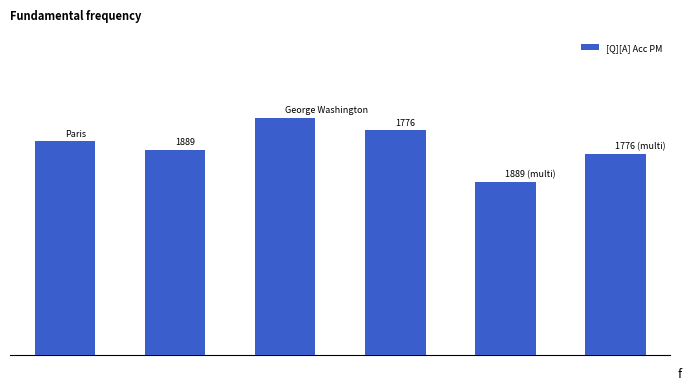

Reading right to left, what are all the values shown in this chart?

0.5	0.5	0.6	0.6	0.5	0.6